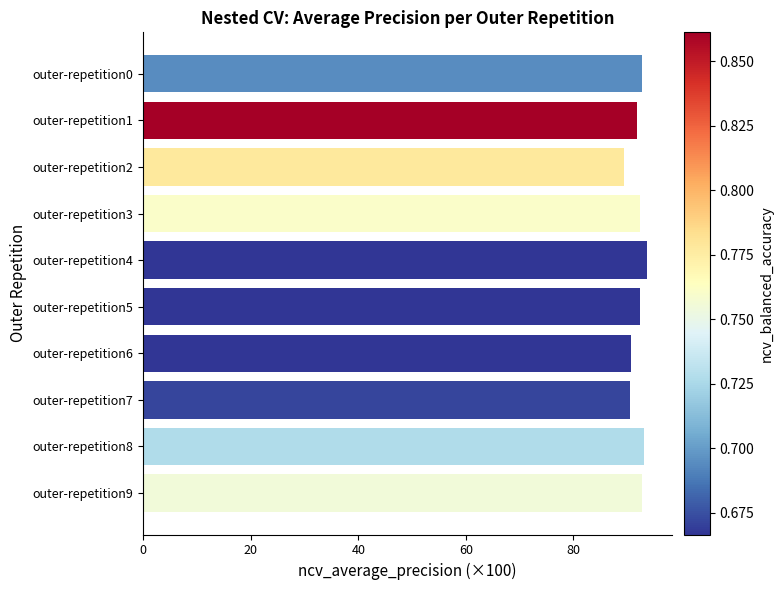

What is the difference between the second highest and minimum values?

3.8